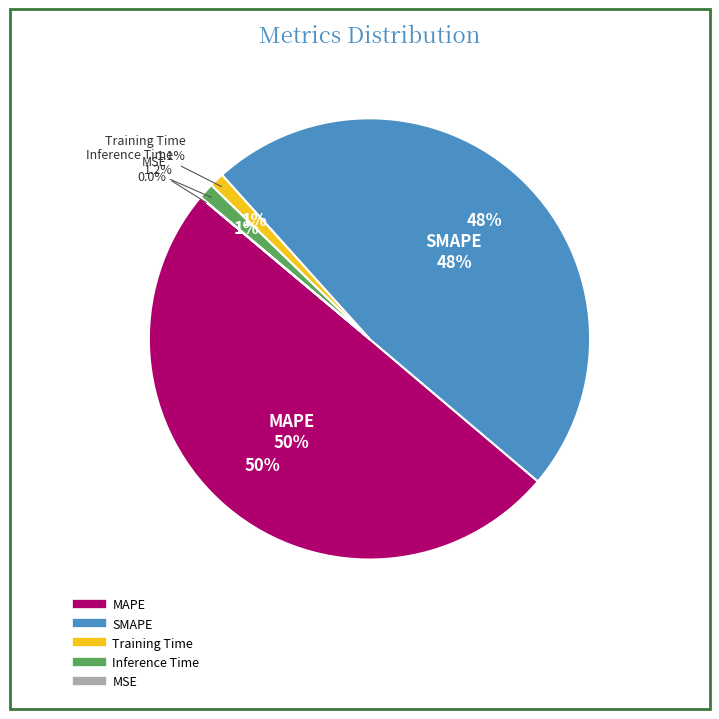

Is there any slice that represents more than half of the pie?

No